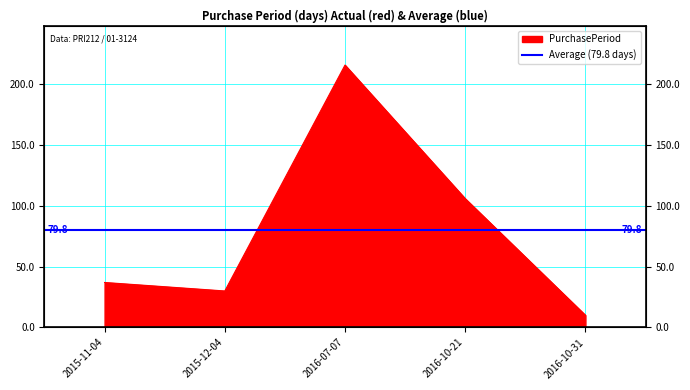

Which label corresponds to the smallest value in the chart?

2016-10-31